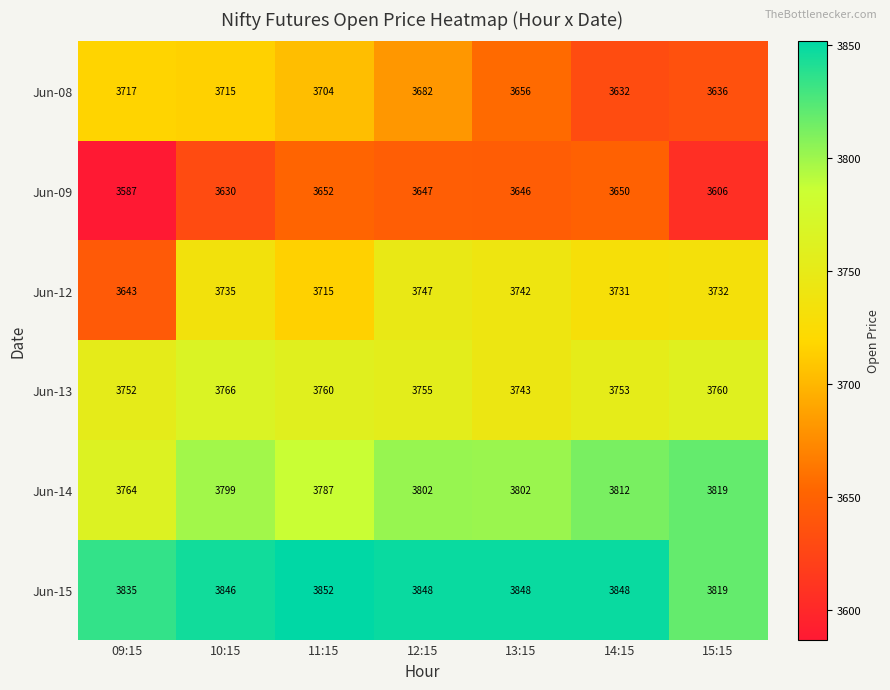

Which series has the largest range (max minus min)?

Jun-12